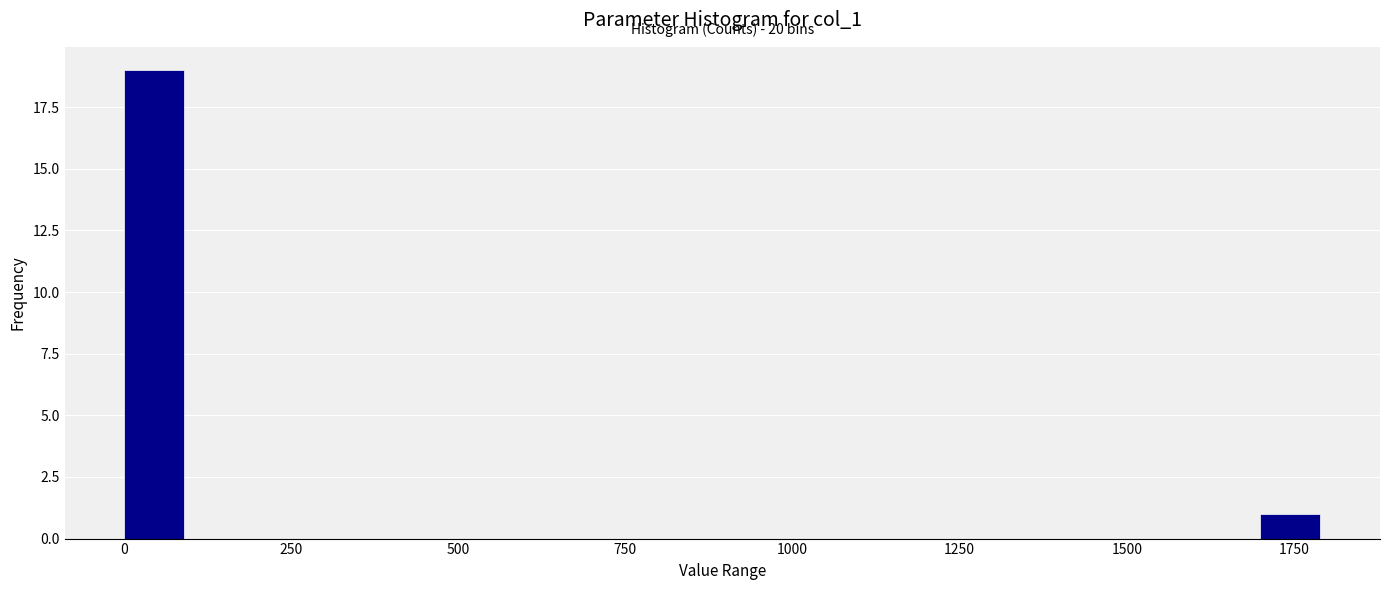

Around what value on the x-axis is the tallest bar? Give the approximate position of its centre, as read against the axis.

50